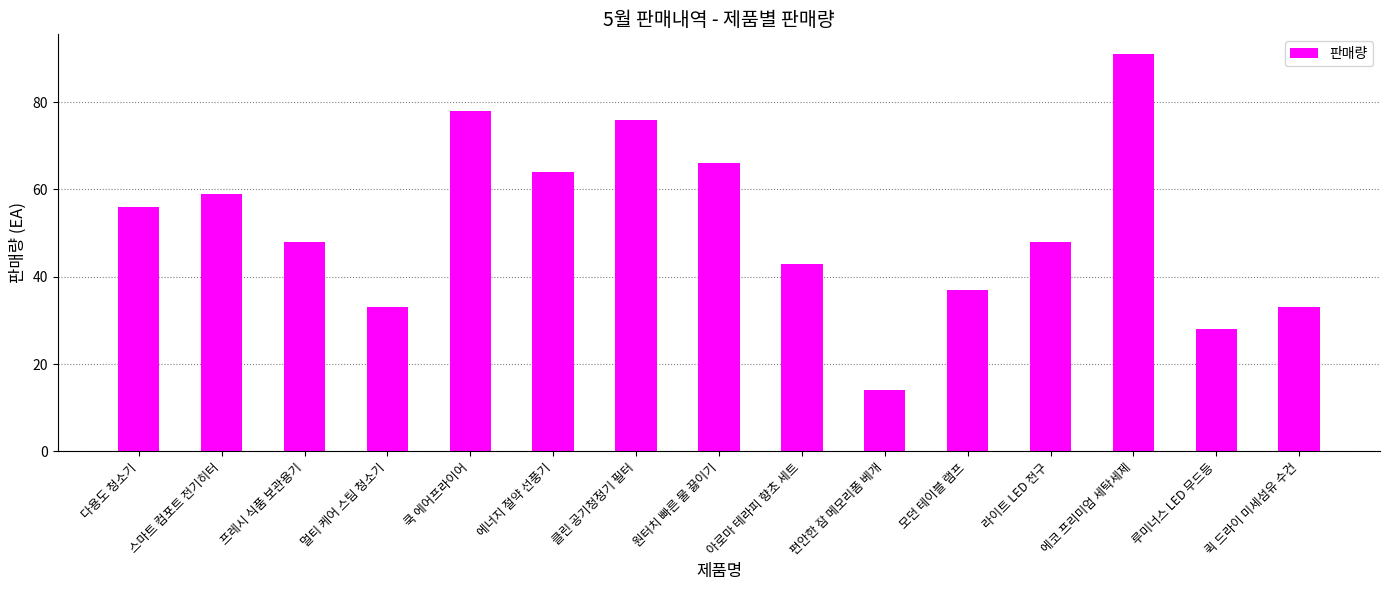

Reading right to left, transcribe all the data shown in this chart.

퀵 드라이 미세섬유 수건=33	루미너스 LED 무드등=28	에코 프리미엄 세탁세제=91	라이트 LED 전구=48	모던 테이블 램프=37	편안한 잠 메모리폼 베개=14	아로마 테라피 향초 세트=43	원터치 빠른 물 끓이기=66	클린 공기청정기 필터=76	에너지 절약 선풍기=64	쿡 에어프라이어=78	멀티 케어 스팀 청소기=33	프레시 식품 보관용기=48	스마트 컴포트 전기히터=59	다용도 청소기=56